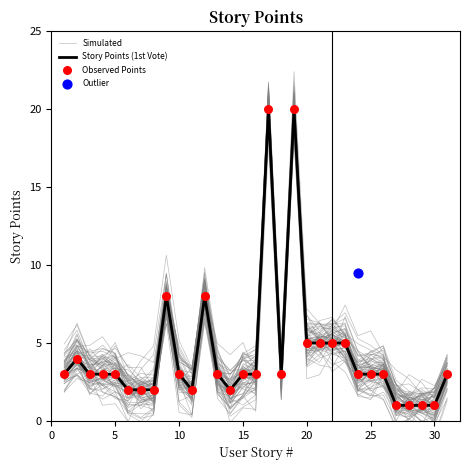

Which series has the largest total across all categories?

Story Points (1st Vote)